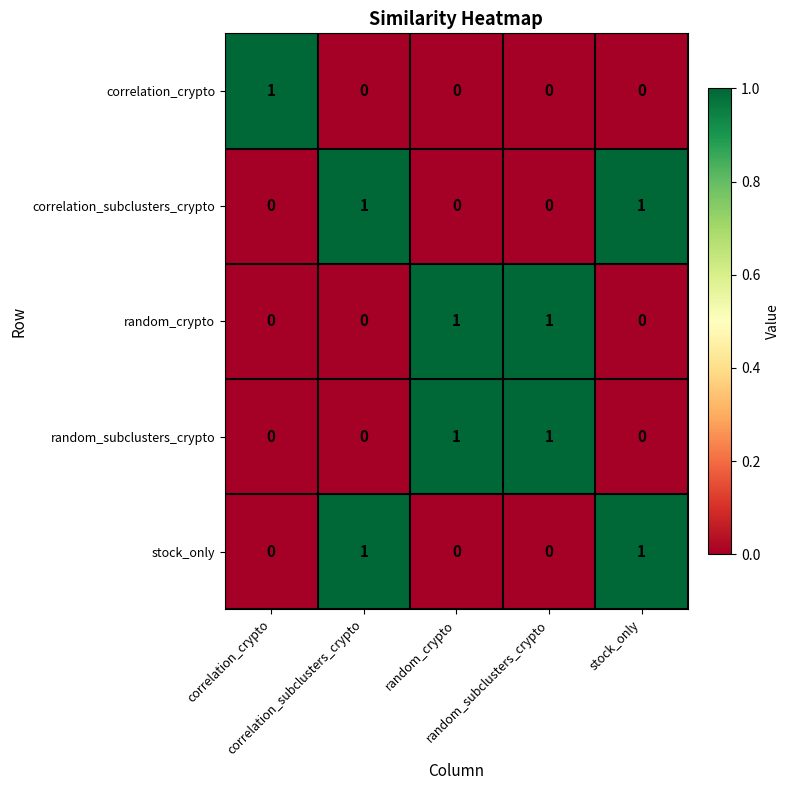

At how many categories does at least one series exceed 0?

5